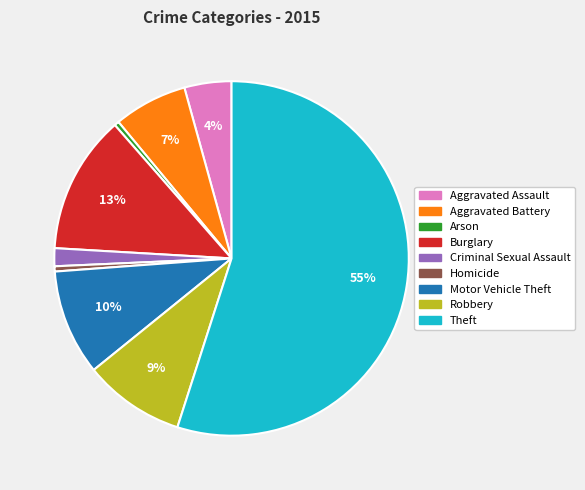

Does any single category account for the majority?

Yes